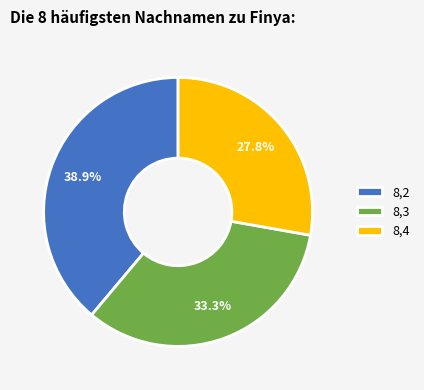

What is the ratio of the value at 8,2 to the value at 8,3?

1.2